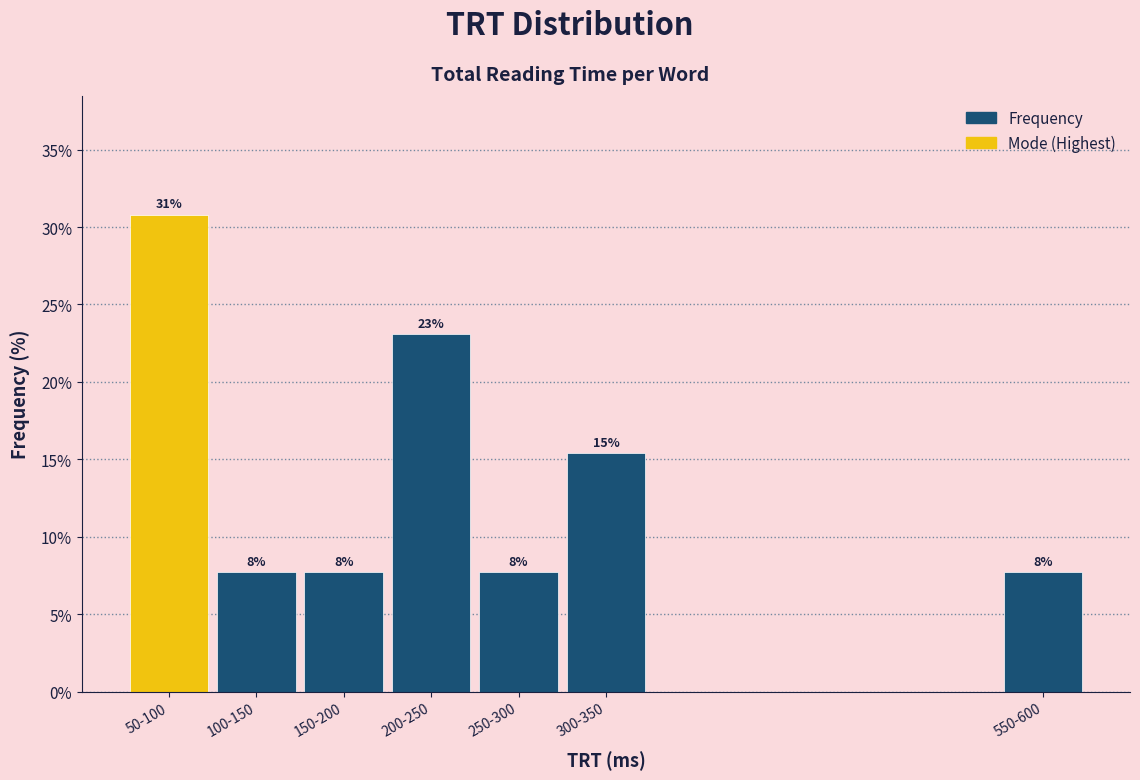

How many bars are there in total?

7